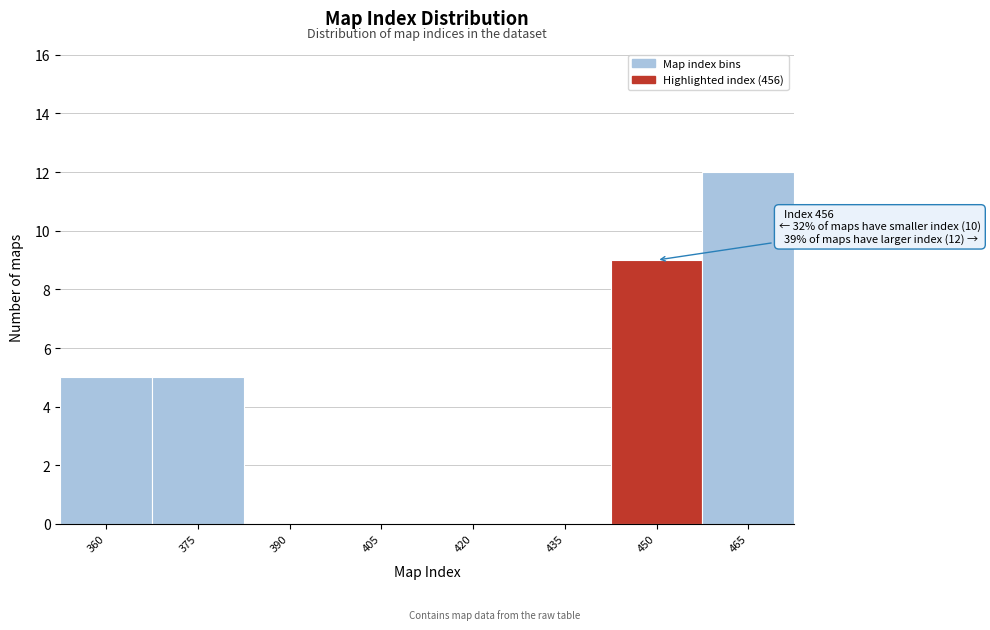

Reading right to left, transcribe all the data shown in this chart.

465=12	450=9	435=0	420=0	405=0	390=0	375=5	360=5